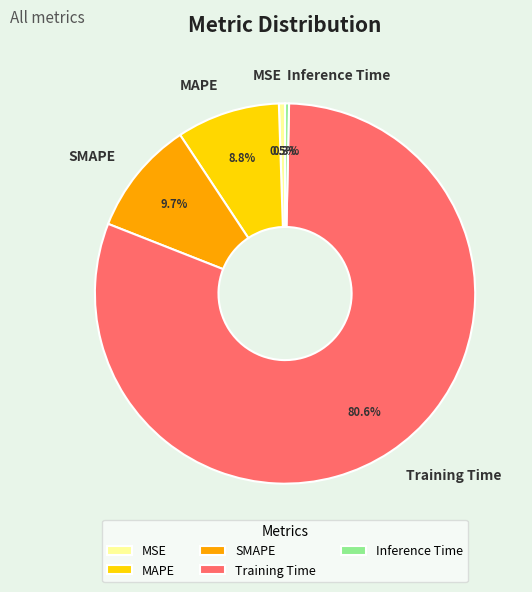

True or false: Training Time accounts for 89% of the total.

False